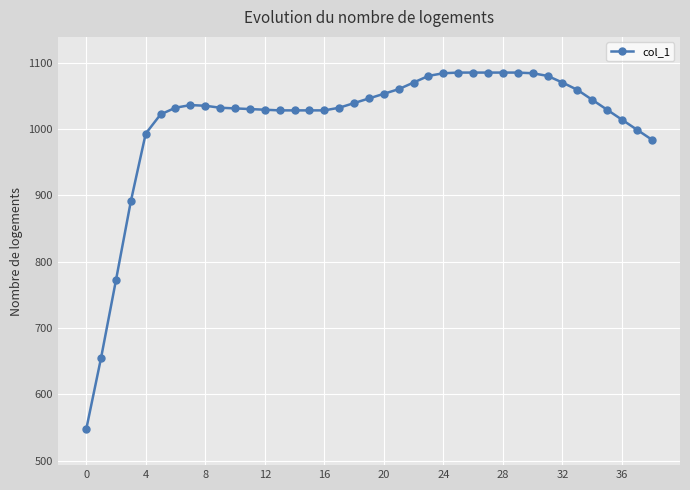

What is the greatest value displayed?

1085